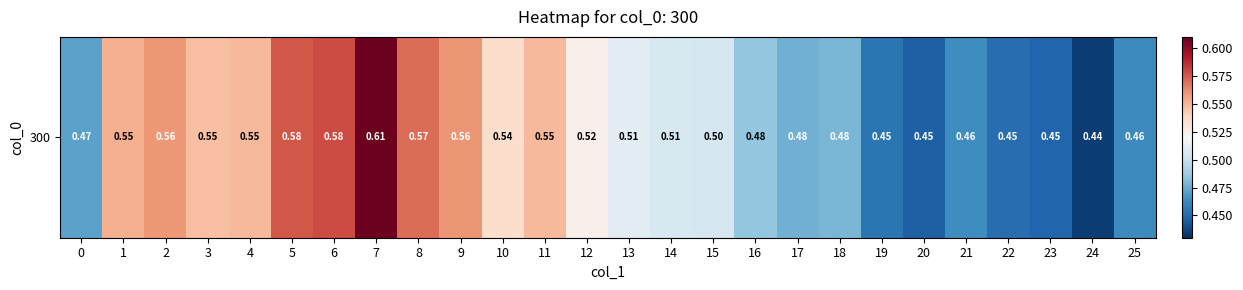

Rank the categories by value from highest to lowest.

7, 6, 5, 8, 9, 2, 1, 4, 11, 3, 10, 12, 13, 14, 15, 16, 18, 17, 0, 21, 25, 19, 22, 23, 20, 24